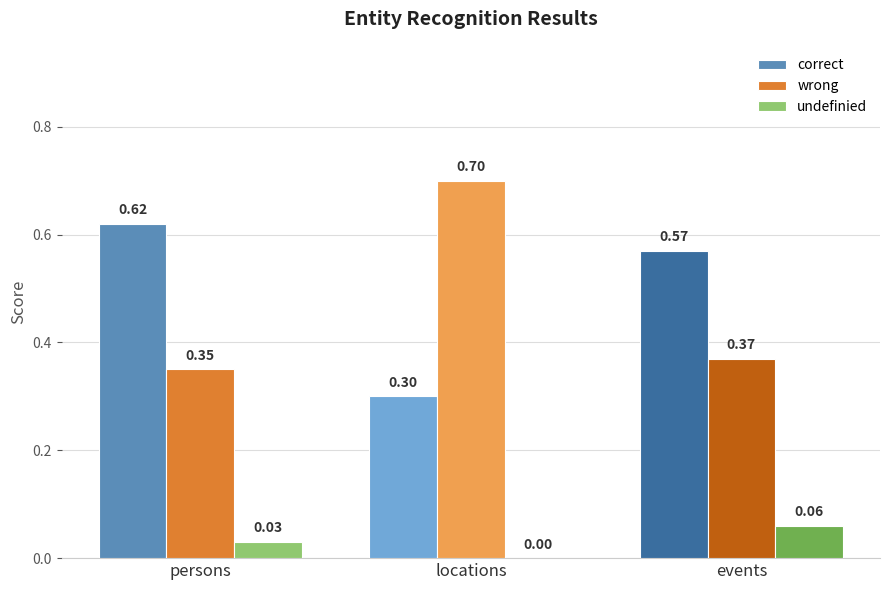

Which category has the highest value in the undefinied series?

events